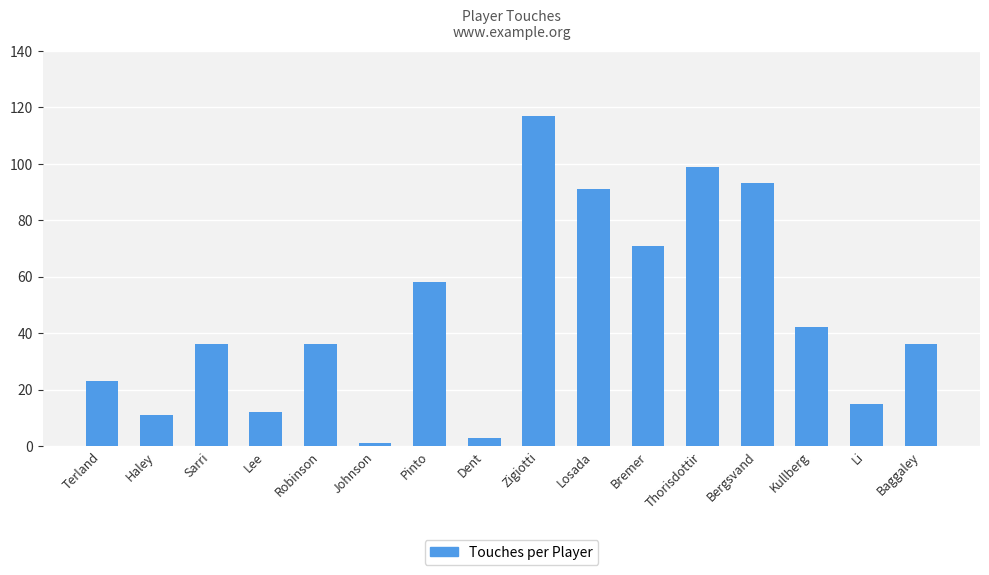

Between Dent and Lee, which is larger?

Lee